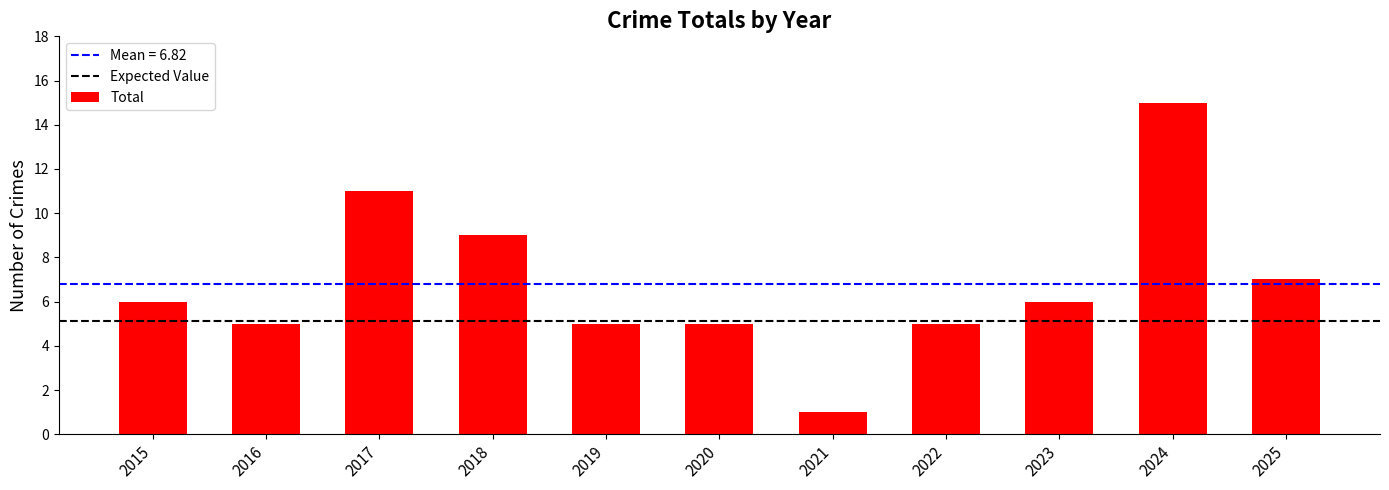

What is the smallest value displayed?

1